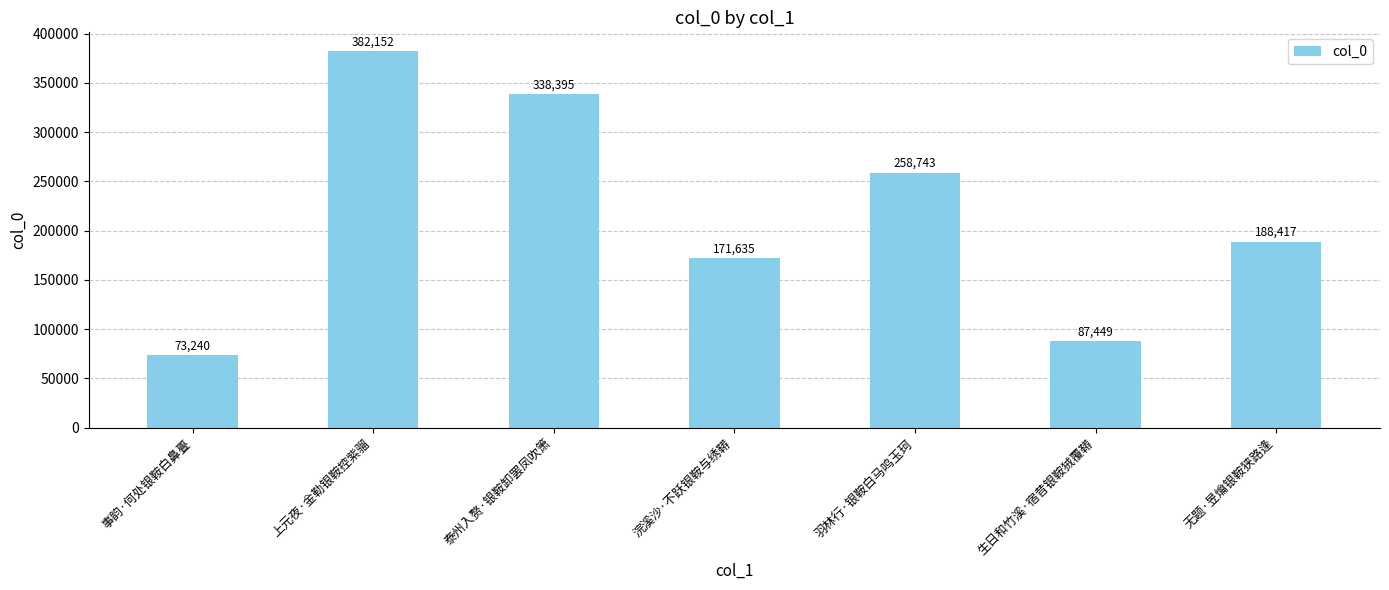

At which category does the chart reach its minimum across all series?

事韵·何处银鞍白鼻亹